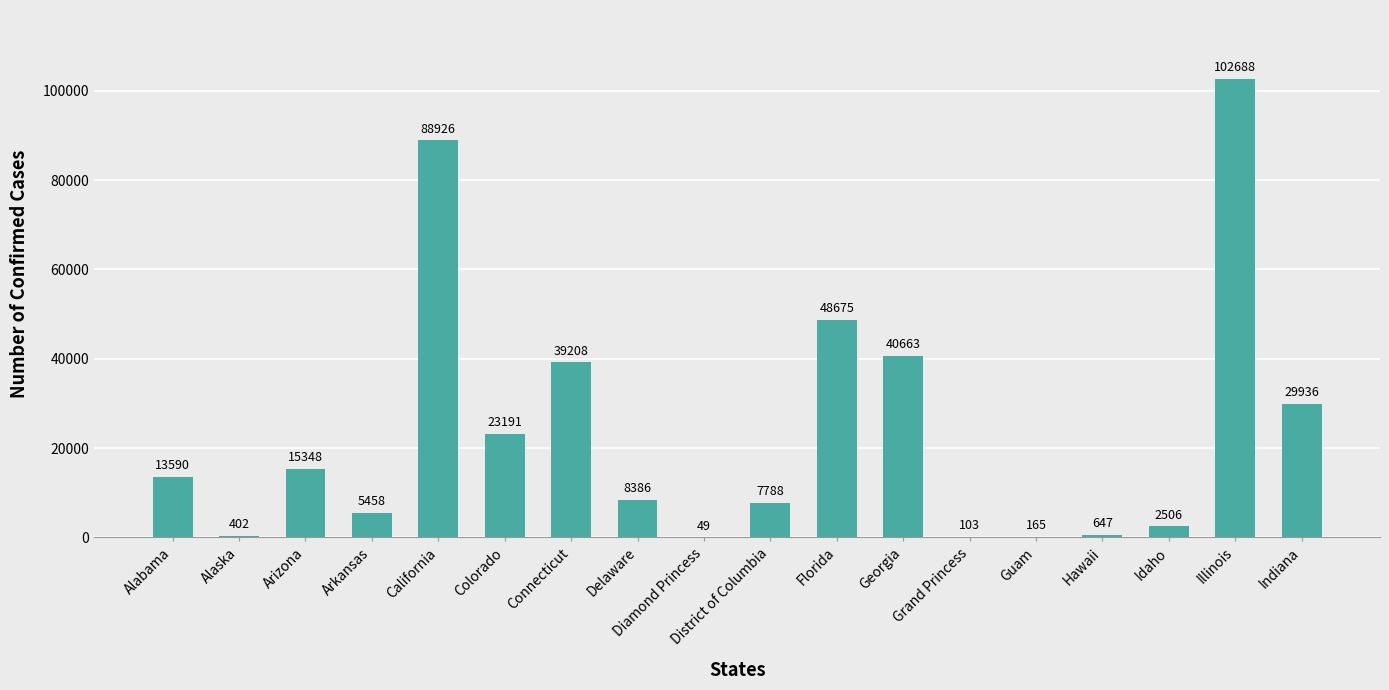

Where is the data nearest to the value 51368?

Florida